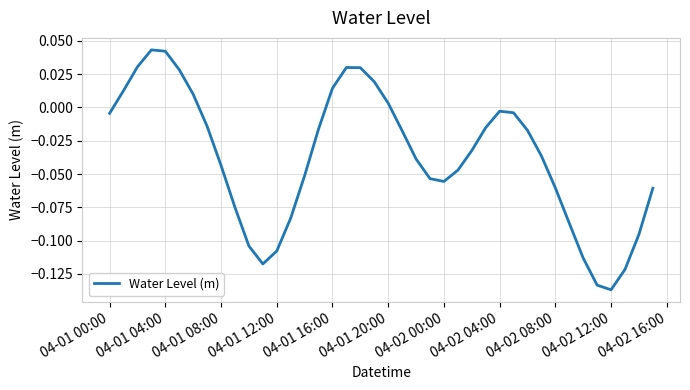

What is the difference between the second highest and second lowest values?

0.2